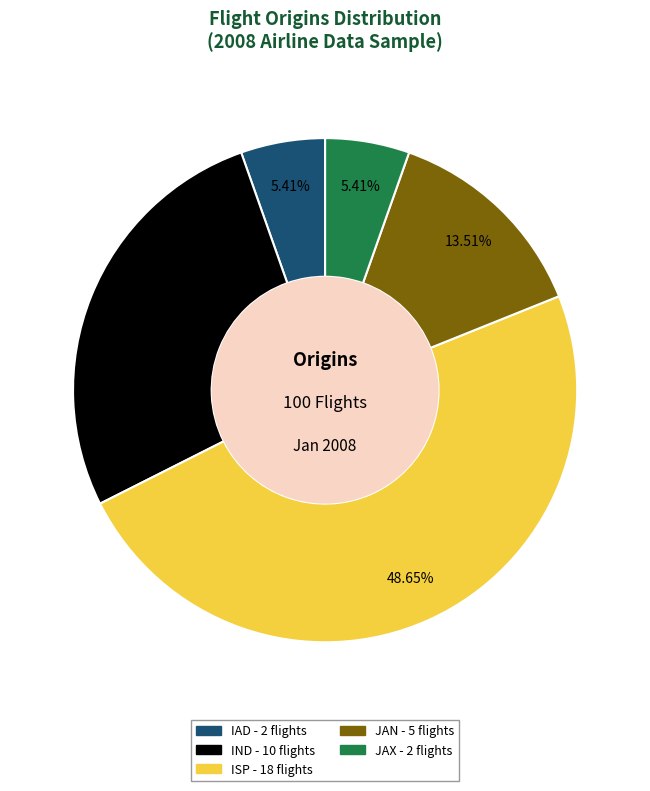

Does IAD represent more than half of the total?

No